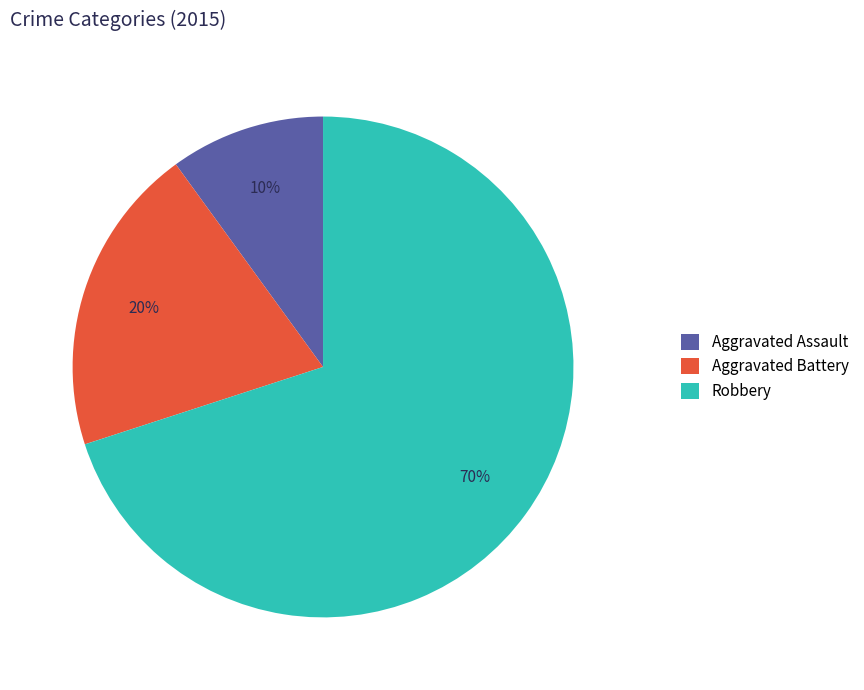

Count the number of slices in the pie.

3